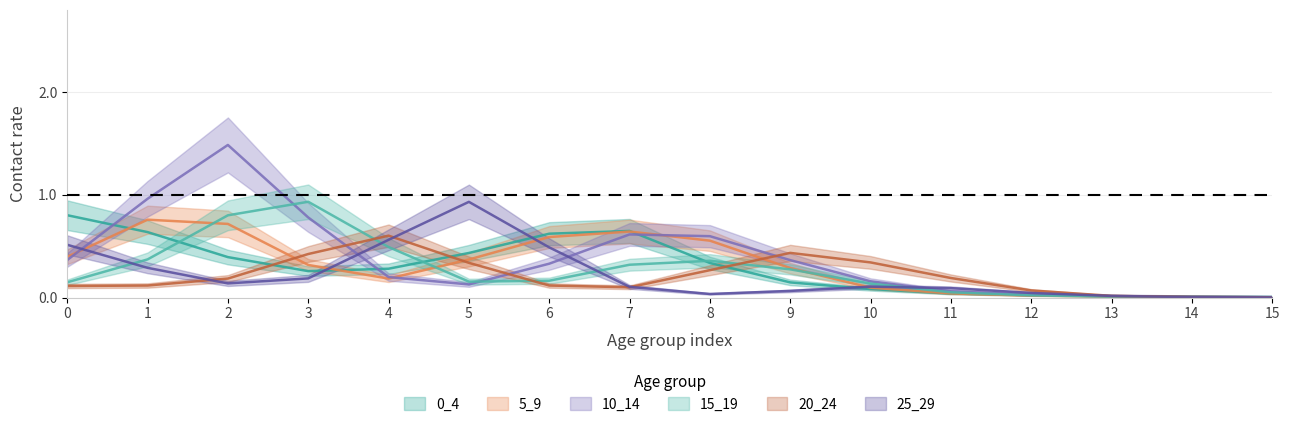

Rank the series by their maximum value, from highest to lowest.

10_14, 25_29, 15_19, 5_9, 20_24, 0_4